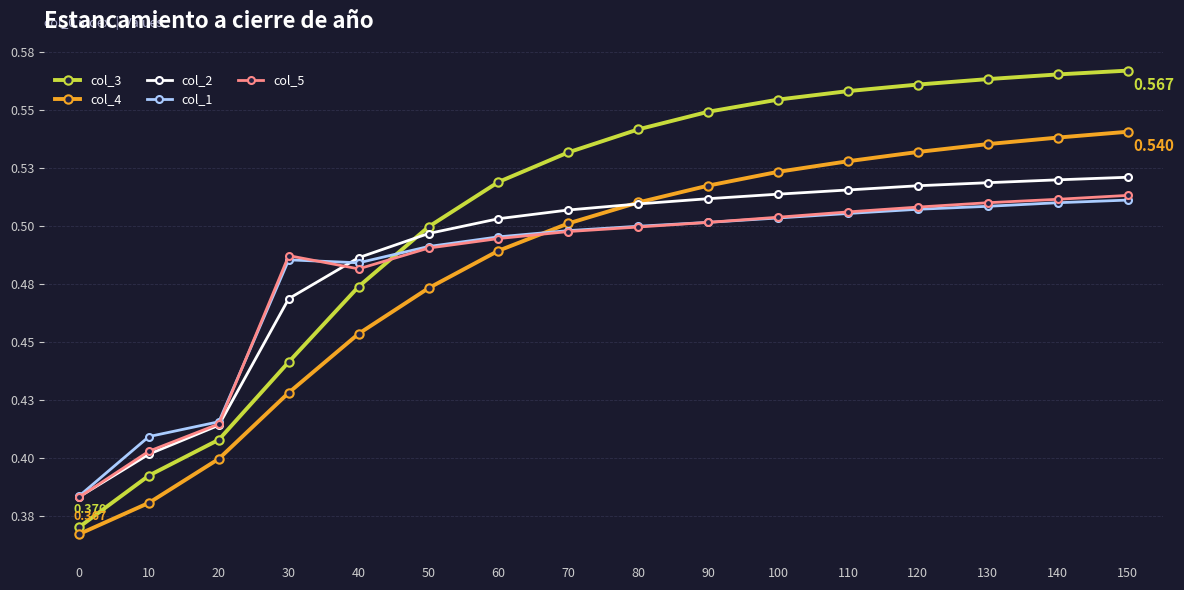

Does the chart have visible grid lines?

Yes